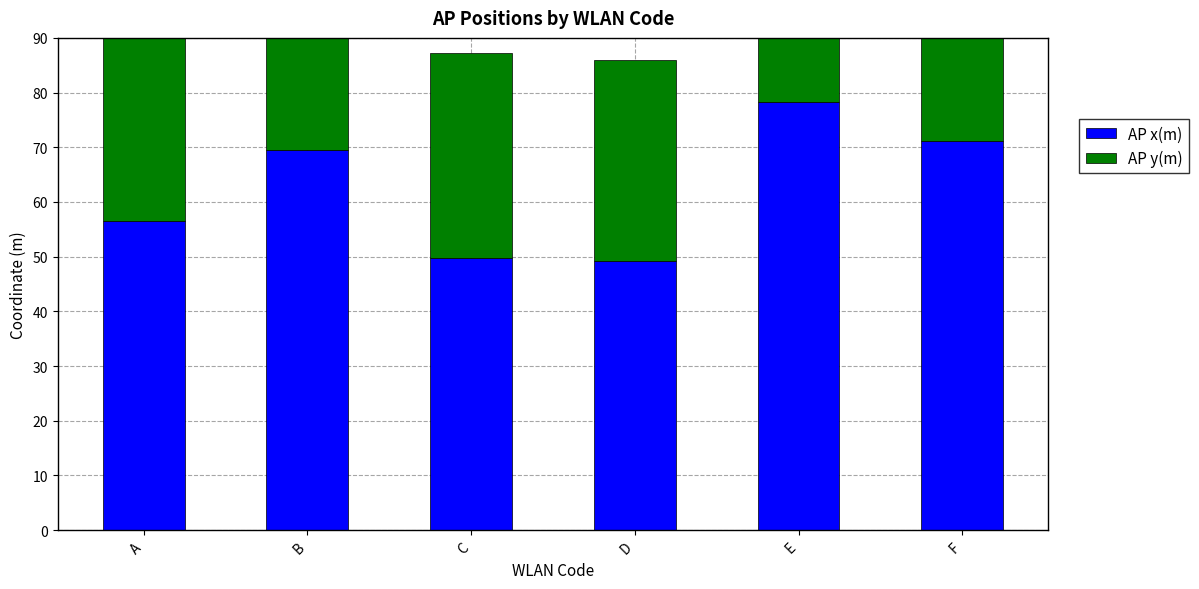

How many data points does each series have?

6